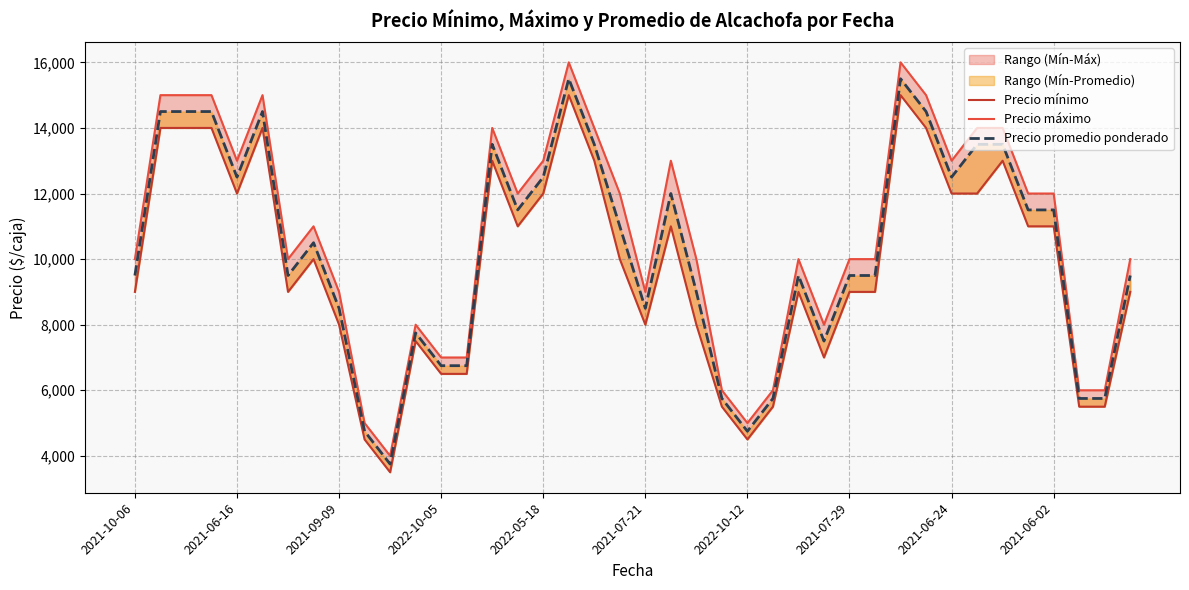

What is the spread (max minus min) of values at 26?

1000